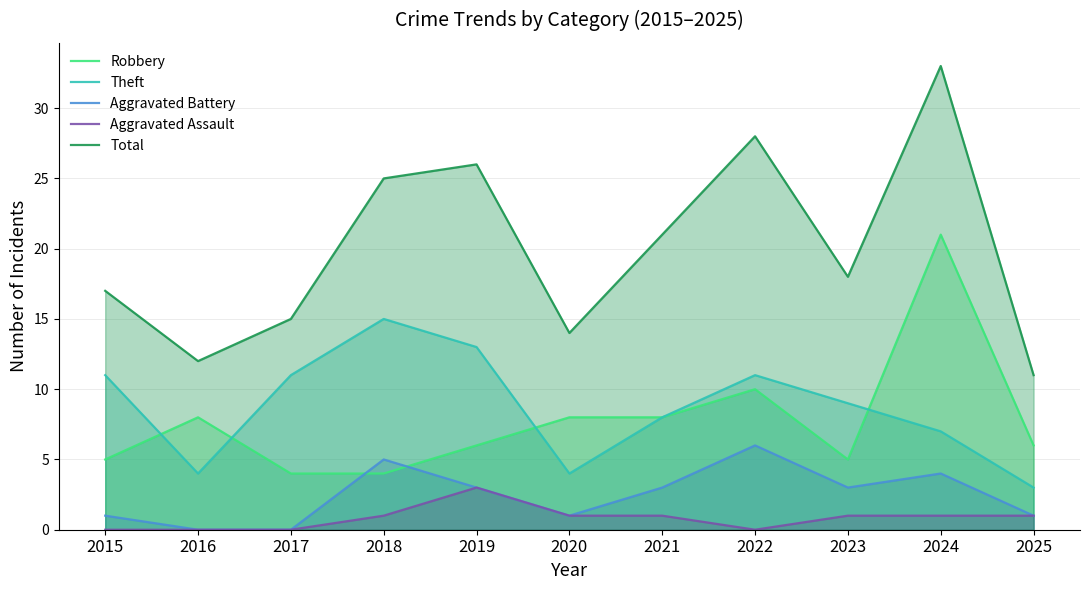

What is the average value of the Robbery series?

8